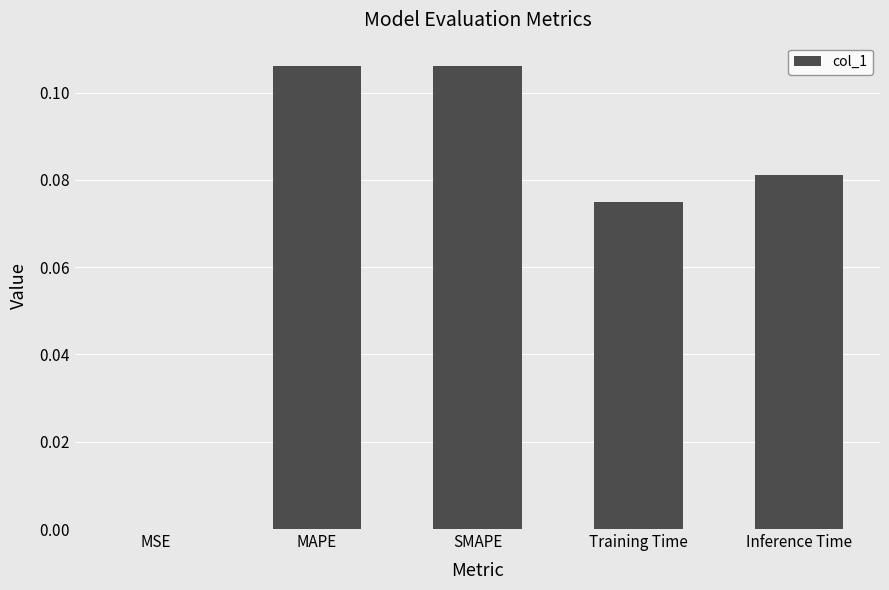

What is the greatest value displayed?

0.1